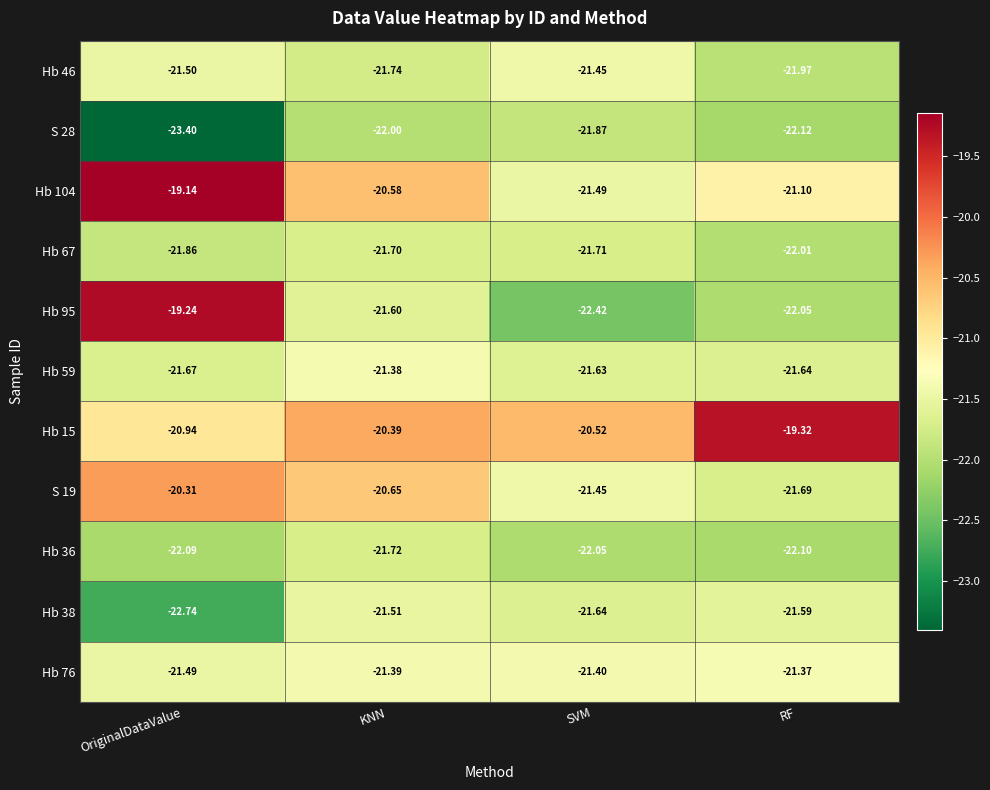

At which label does Hb 36 first exceed -22?

KNN